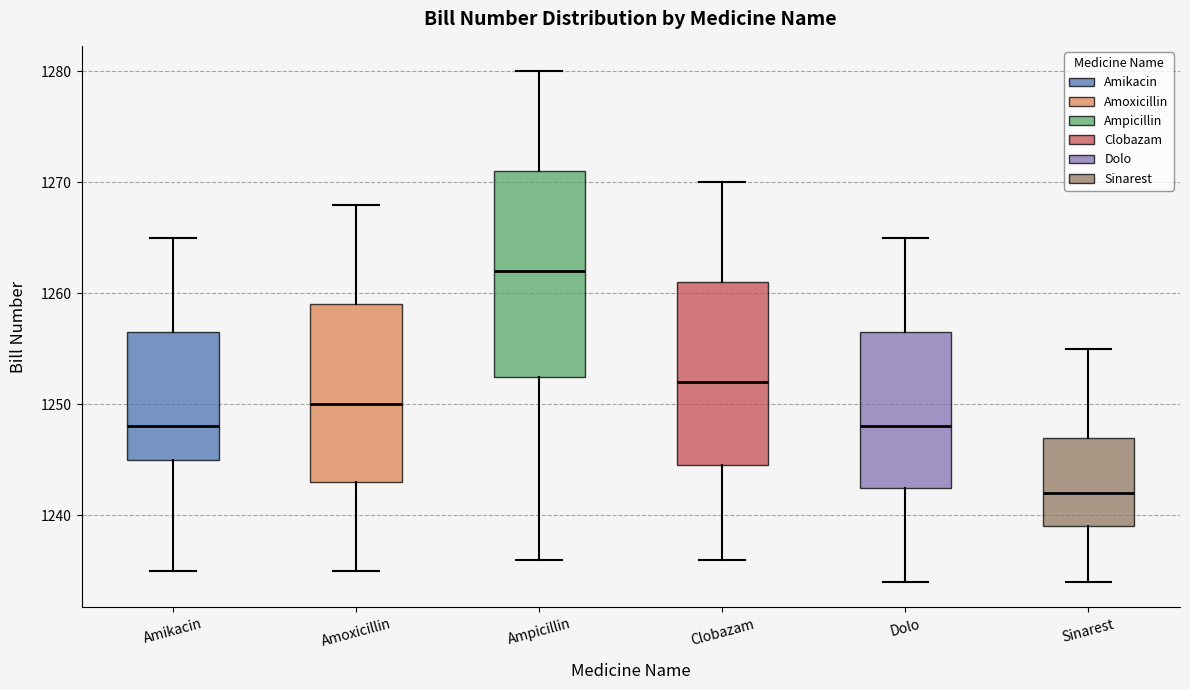

Which box has the lowest median line?

Sinarest